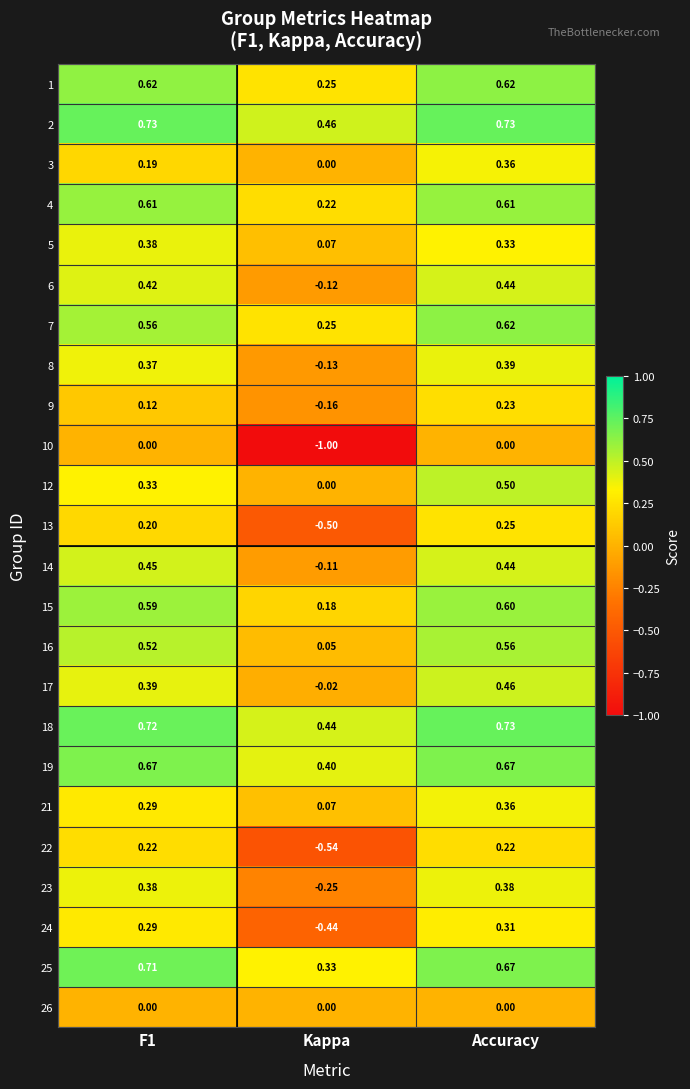

Count the number of data series in this chart.

24